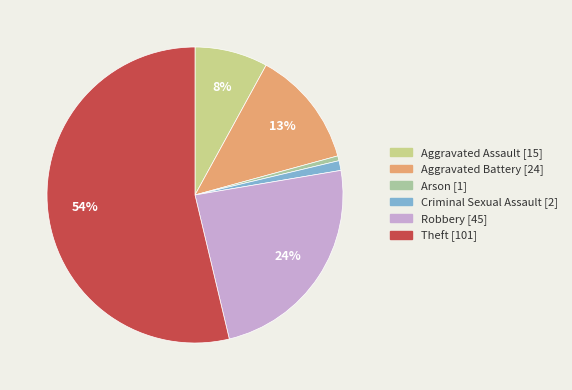

The Robbery slice represents 24% of the pie. True or false?

True